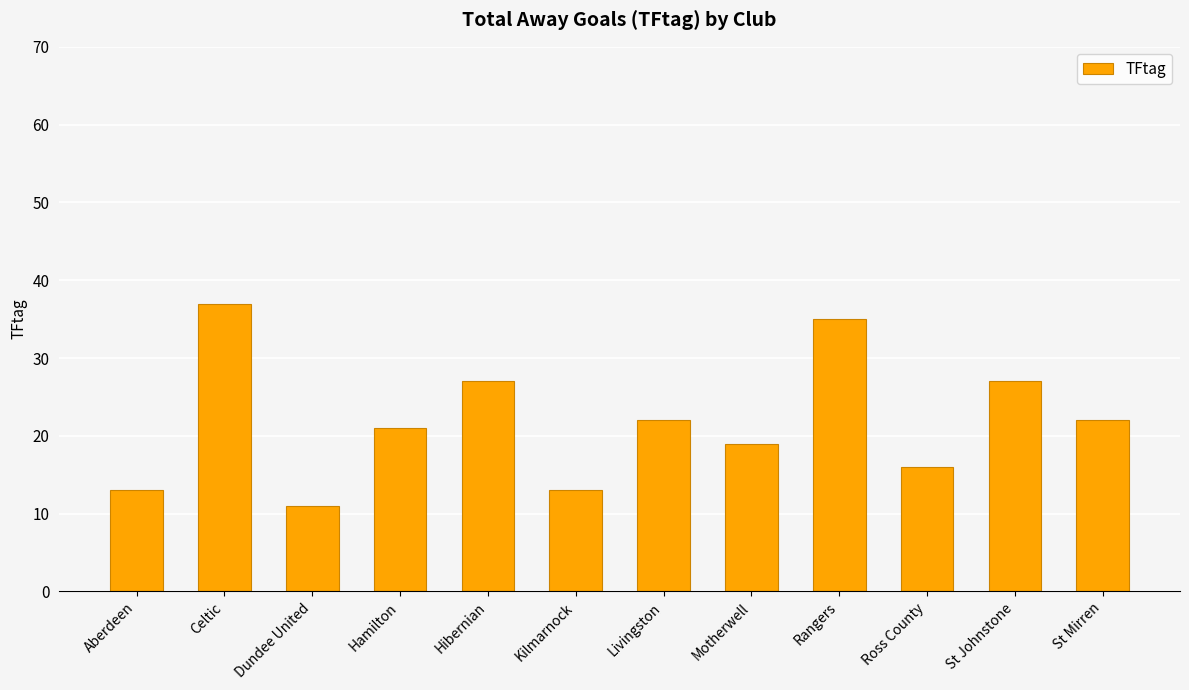

Count the values in the range 16 to 27.

7